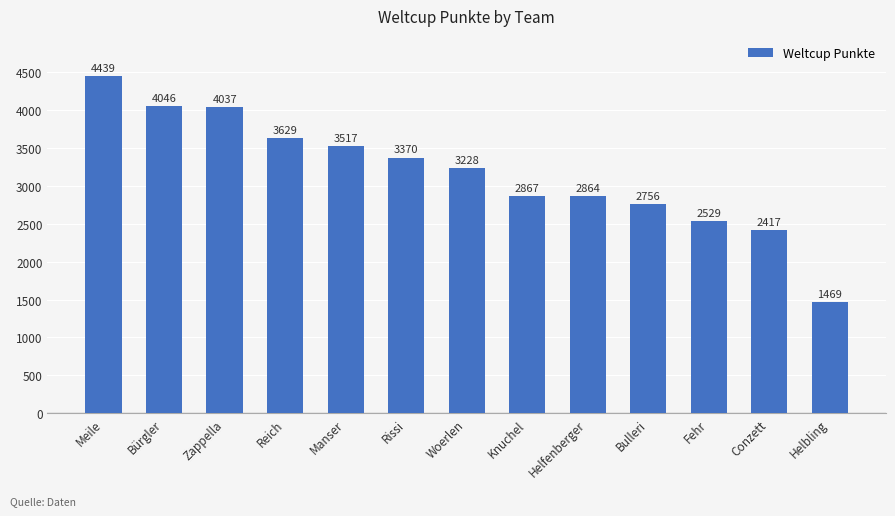

Reading left to right, transcribe all the data shown in this chart.

Meile=4439	Bürgler=4046	Zappella=4037	Reich=3629	Manser=3517	Rissi=3370	Woerlen=3228	Knuchel=2867	Helfenberger=2864	Bulleri=2756	Fehr=2529	Conzett=2417	Helbling=1469